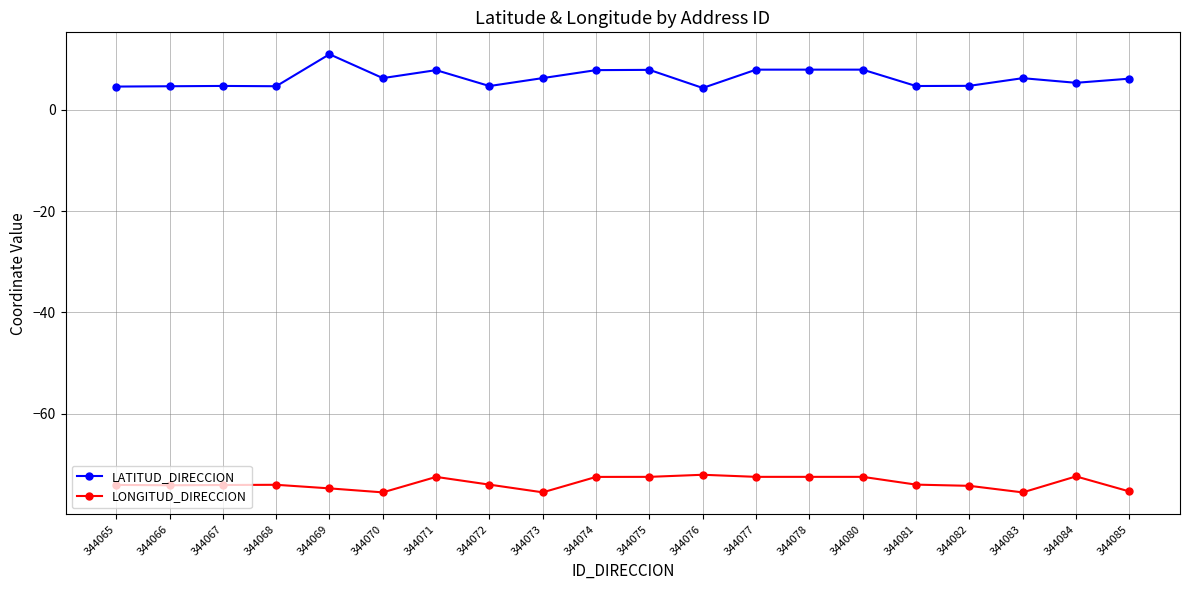

Is this an area chart (filled region under the line)?

No